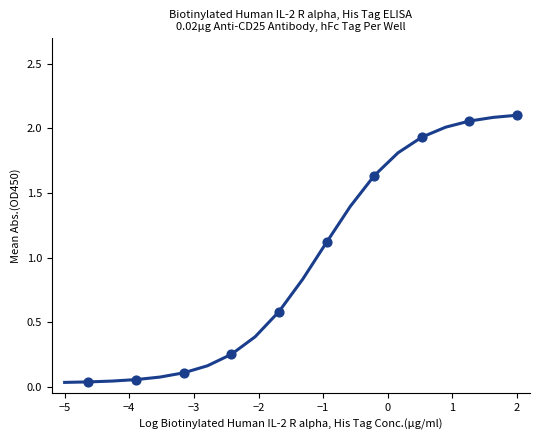

How many lines are shown in the chart?

1